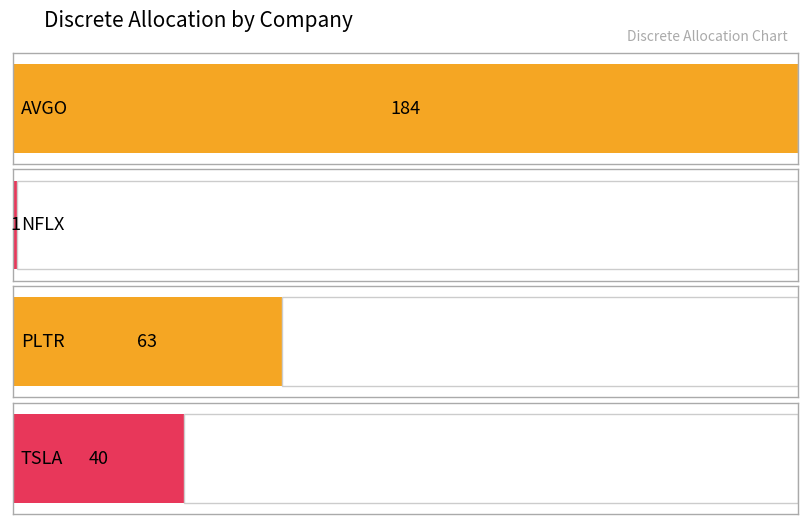

What is the average value?

72